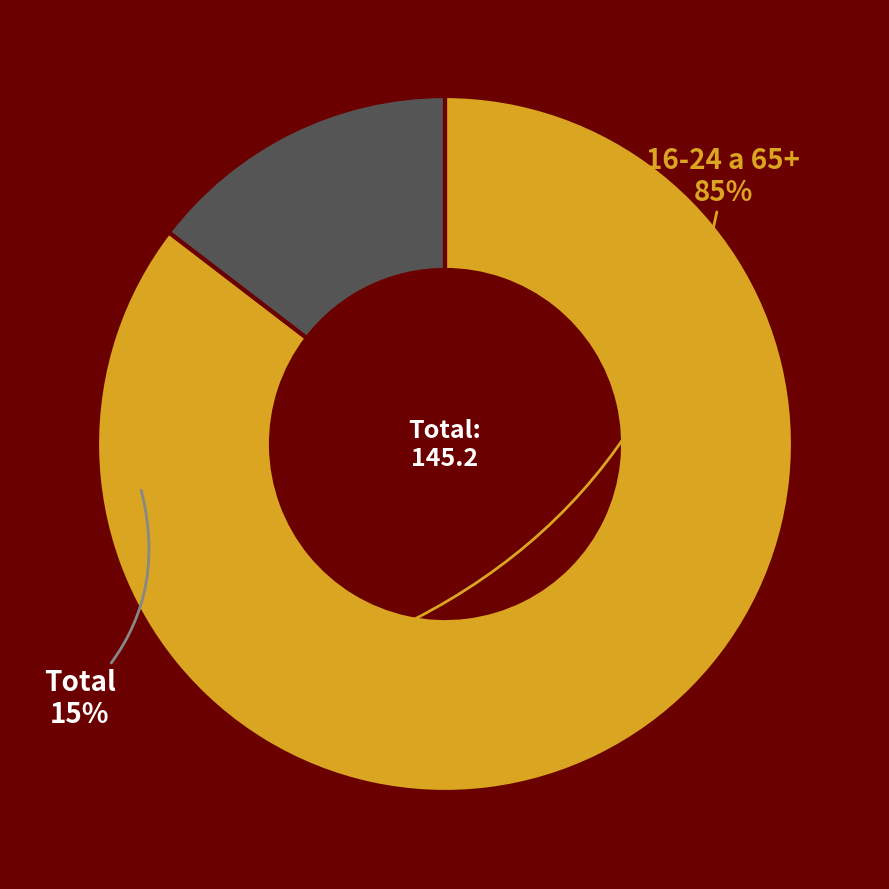

How many slices are in this pie chart?

2